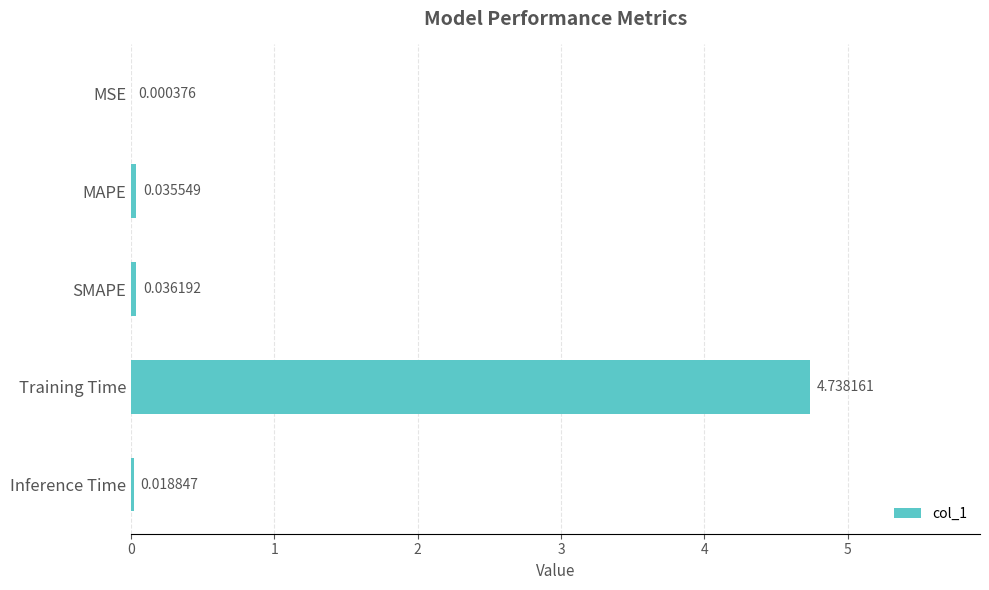

At which category does the chart reach its peak across all series?

Training Time